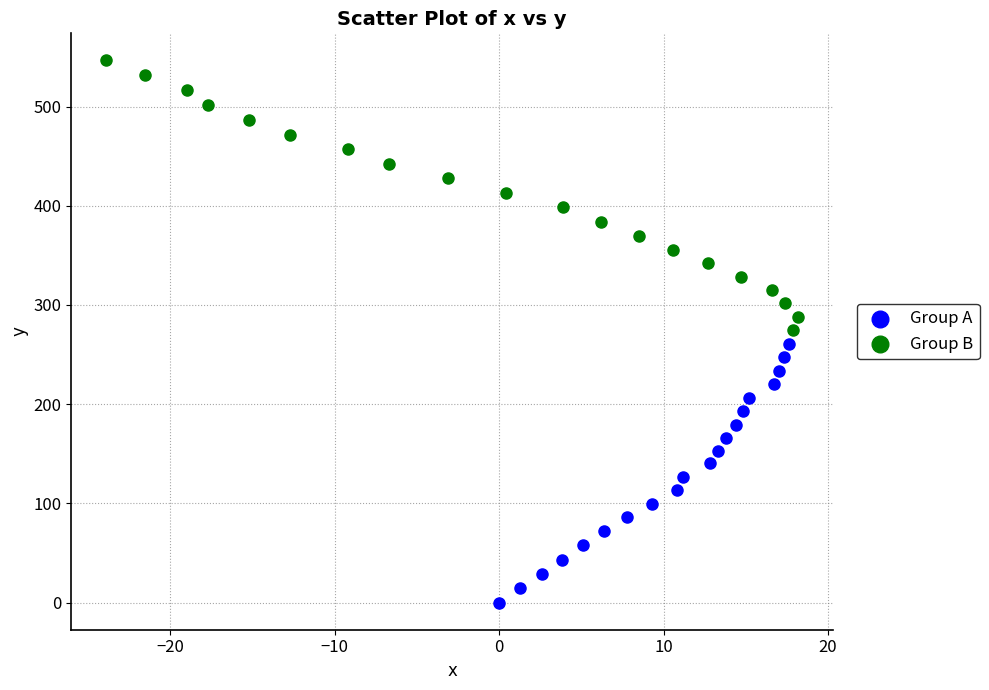

Which series contains the highest Y value?

Group B